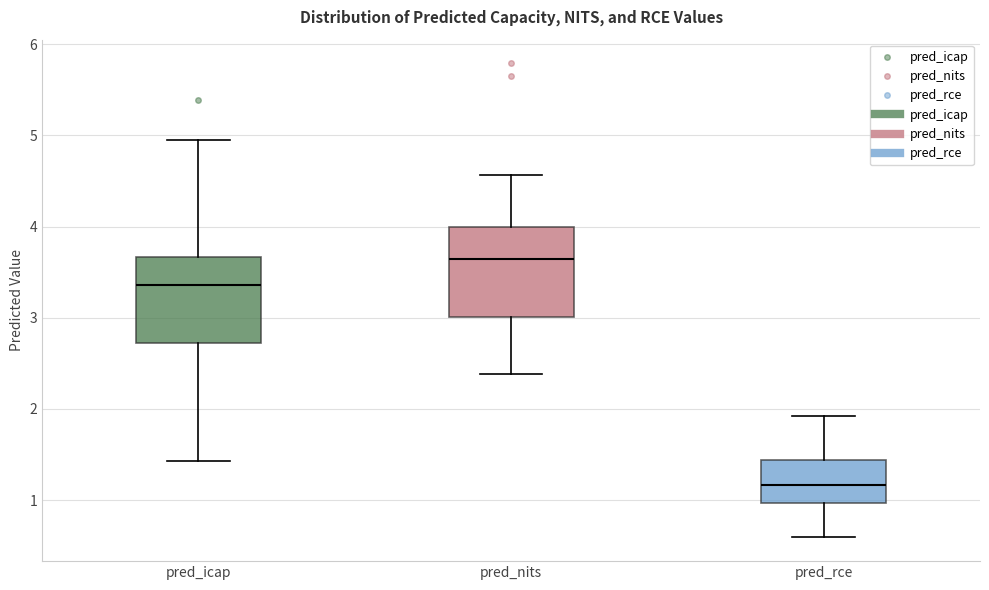

Reading left to right, transcribe this box plot: for each box, give where its median line is, the range the box spans, and where its two whiskers end, as read against the y-axis. The values are not printed on the chart, so give them approximately, as read against the axis.

pred_icap: median 3.4, box 2.7 to 3.7, whiskers 1.4 to 5.0
pred_nits: median 3.6, box 3.0 to 4.0, whiskers 2.4 to 4.6
pred_rce: median 1.2, box 1.0 to 1.4, whiskers 0.6 to 1.9